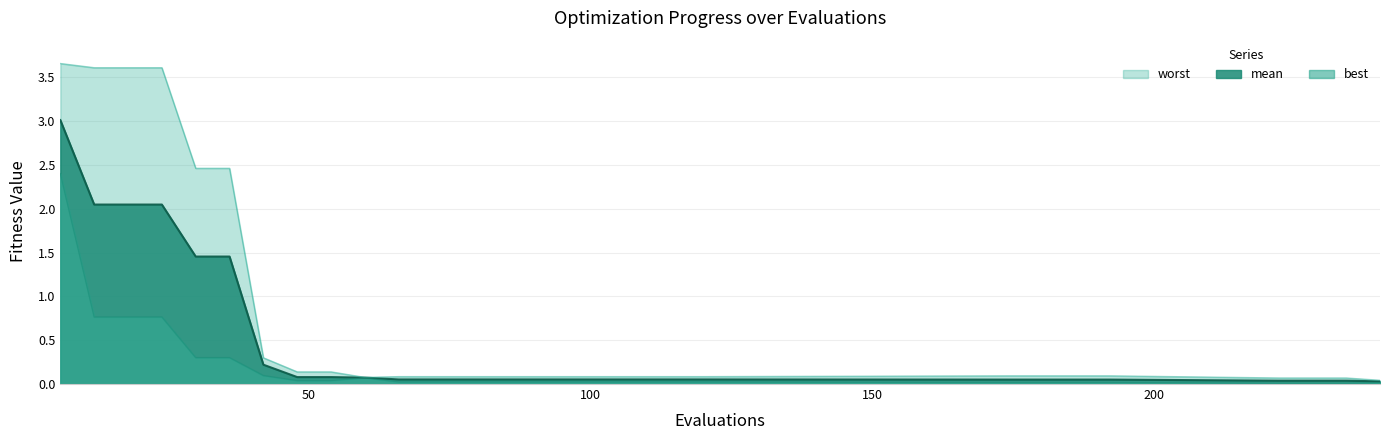

Where is best nearest to the value 1?

12